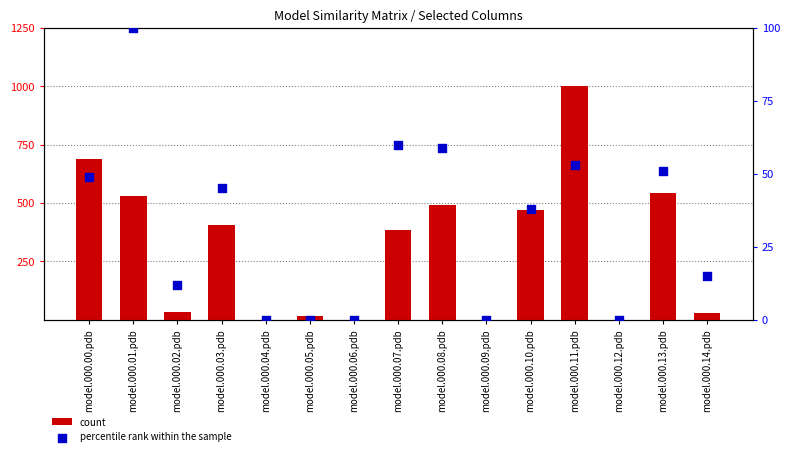

Which series reaches the minimum Y coordinate?

count